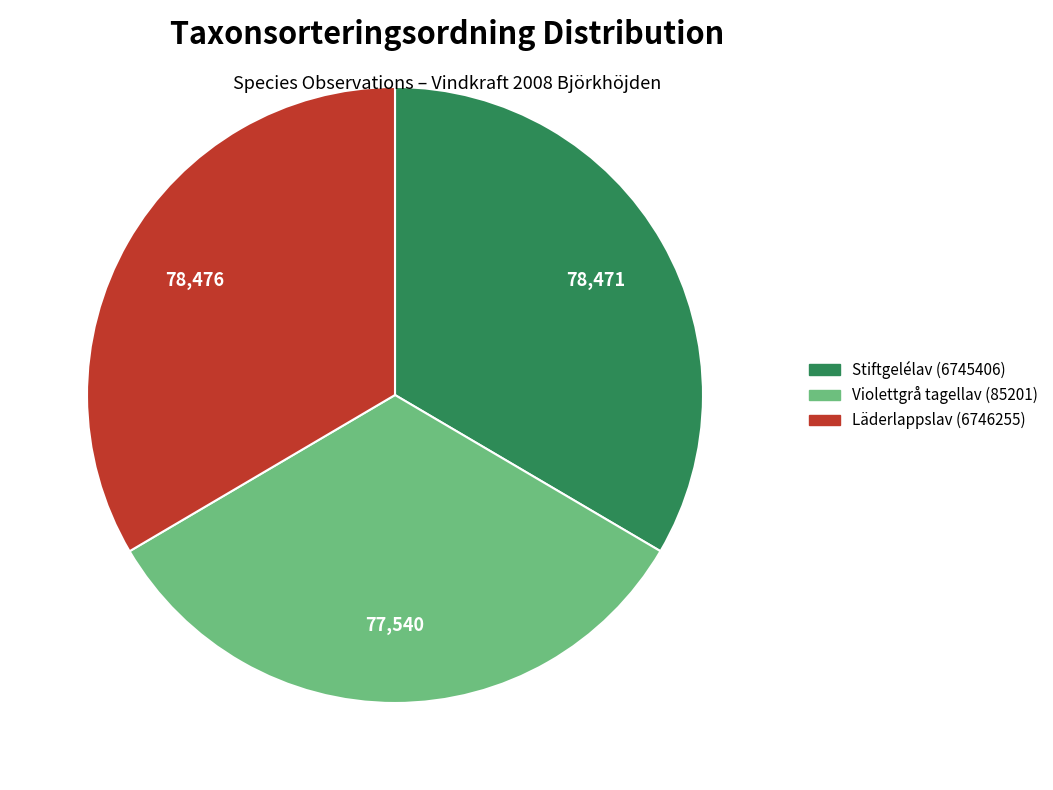

Combined, do Violettgrå tagellav (85201) and Stiftgelélav (6745406) account for over 50%?

Yes